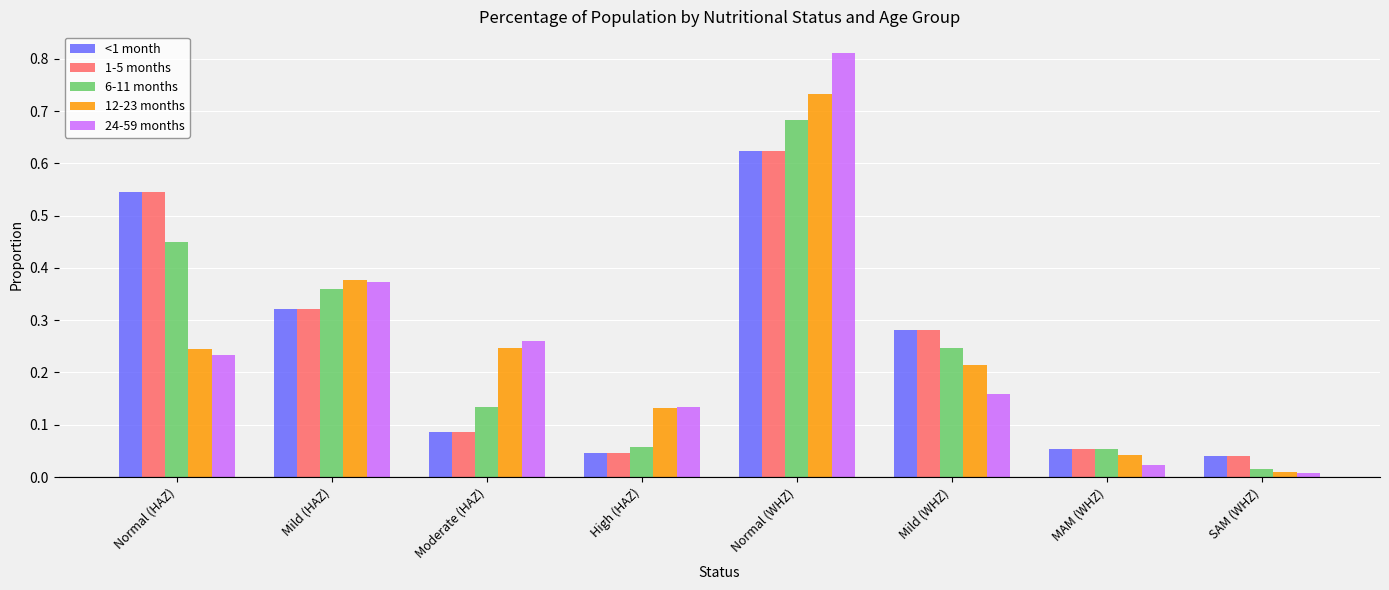

Which series changed the most between Mild (HAZ) and Normal (WHZ)?

24-59 months